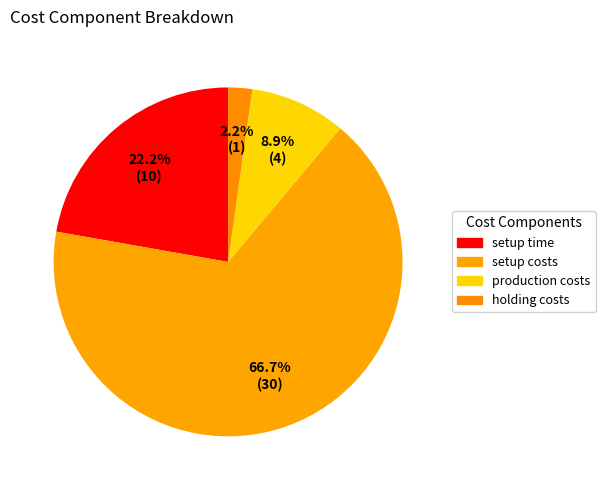

To the nearest percent, what is the difference between the largest and smallest slice percentages?

64%